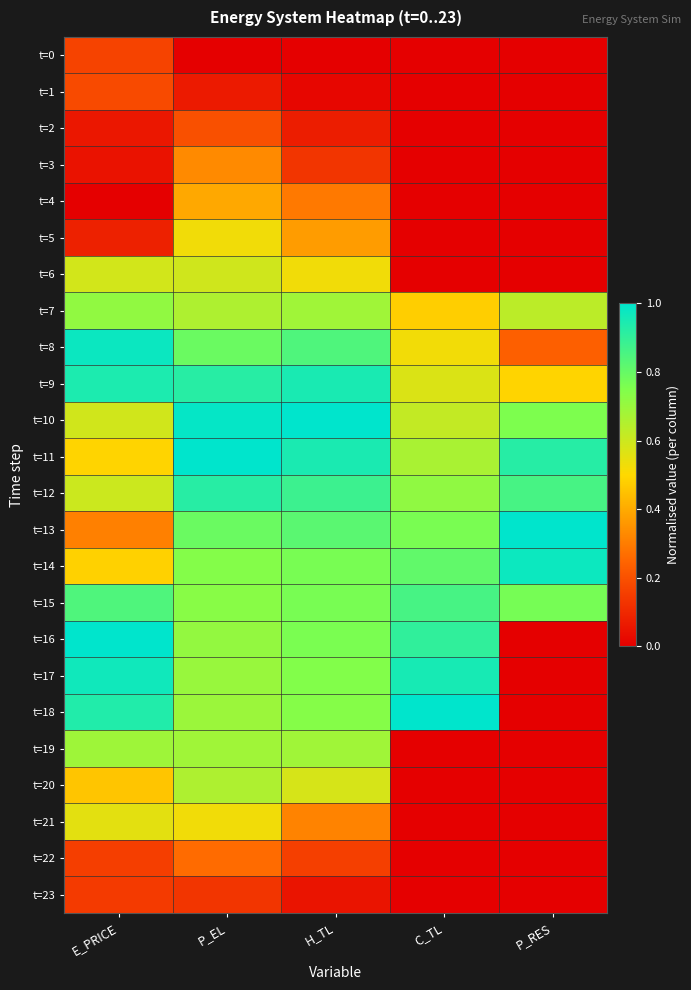

Reading left to right, transcribe all the data shown in this chart.

t=0: E_PRICE=0.2	P_EL=0.0	H_TL=0.0	C_TL=0.0	P_RES=0.0
t=1: E_PRICE=0.2	P_EL=0.1	H_TL=0.0	C_TL=0.0	P_RES=0.0
t=2: E_PRICE=0.1	P_EL=0.2	H_TL=0.1	C_TL=0.0	P_RES=0.0
t=3: E_PRICE=0.0	P_EL=0.3	H_TL=0.1	C_TL=0.0	P_RES=0.0
t=4: E_PRICE=0.0	P_EL=0.4	H_TL=0.3	C_TL=0.0	P_RES=0.0
t=5: E_PRICE=0.1	P_EL=0.5	H_TL=0.4	C_TL=0.0	P_RES=0.0
t=6: E_PRICE=0.6	P_EL=0.6	H_TL=0.5	C_TL=0.0	P_RES=0.0
t=7: E_PRICE=0.7	P_EL=0.7	H_TL=0.7	C_TL=0.5	P_RES=0.6
t=8: E_PRICE=1.0	P_EL=0.8	H_TL=0.8	C_TL=0.5	P_RES=0.2
t=9: E_PRICE=0.9	P_EL=0.9	H_TL=0.9	C_TL=0.6	P_RES=0.5
t=10: E_PRICE=0.6	P_EL=1.0	H_TL=1.0	C_TL=0.6	P_RES=0.8
t=11: E_PRICE=0.5	P_EL=1.0	H_TL=0.9	C_TL=0.7	P_RES=0.9
t=12: E_PRICE=0.6	P_EL=0.9	H_TL=0.9	C_TL=0.7	P_RES=0.9
t=13: E_PRICE=0.3	P_EL=0.8	H_TL=0.8	C_TL=0.8	P_RES=1.0
t=14: E_PRICE=0.5	P_EL=0.7	H_TL=0.8	C_TL=0.8	P_RES=1.0
t=15: E_PRICE=0.8	P_EL=0.7	H_TL=0.8	C_TL=0.9	P_RES=0.8
t=16: E_PRICE=1.0	P_EL=0.7	H_TL=0.8	C_TL=0.9	P_RES=0.0
t=17: E_PRICE=1.0	P_EL=0.7	H_TL=0.7	C_TL=1.0	P_RES=0.0
t=18: E_PRICE=0.9	P_EL=0.7	H_TL=0.7	C_TL=1.0	P_RES=0.0
t=19: E_PRICE=0.7	P_EL=0.7	H_TL=0.7	C_TL=0.0	P_RES=0.0
t=20: E_PRICE=0.5	P_EL=0.7	H_TL=0.6	C_TL=0.0	P_RES=0.0
t=21: E_PRICE=0.6	P_EL=0.5	H_TL=0.3	C_TL=0.0	P_RES=0.0
t=22: E_PRICE=0.2	P_EL=0.3	H_TL=0.2	C_TL=0.0	P_RES=0.0
t=23: E_PRICE=0.1	P_EL=0.1	H_TL=0.1	C_TL=0.0	P_RES=0.0